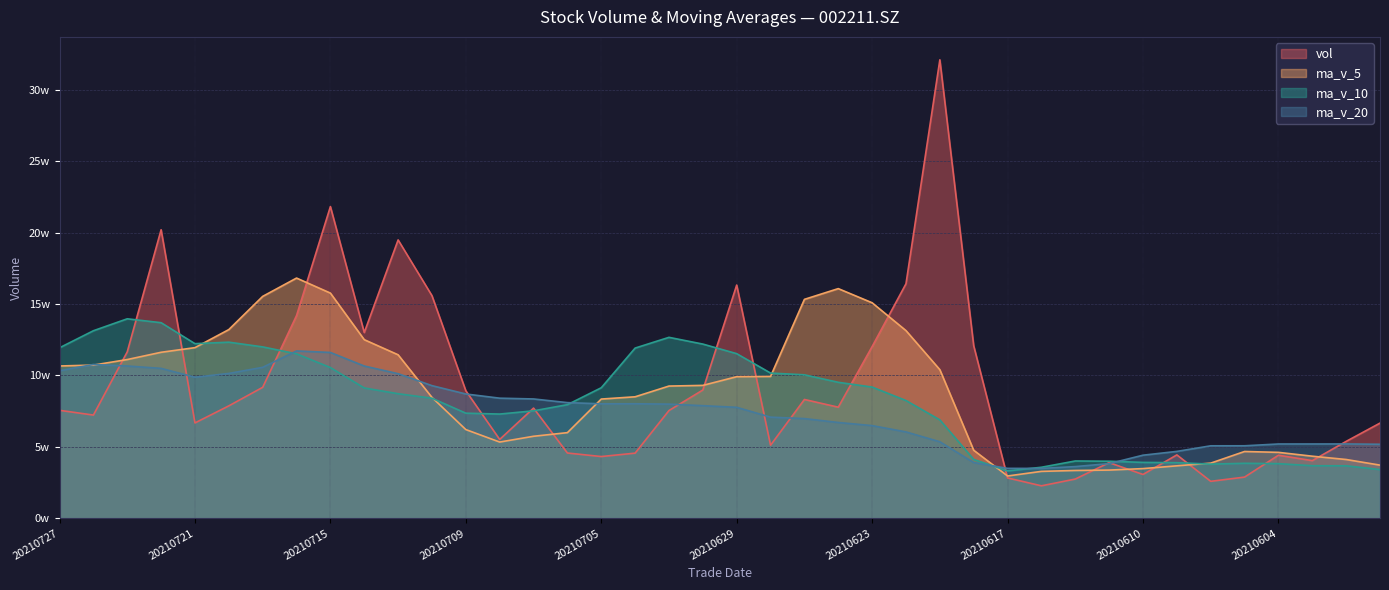

Which category has the lowest value in the ma_v_20 series?

20210616